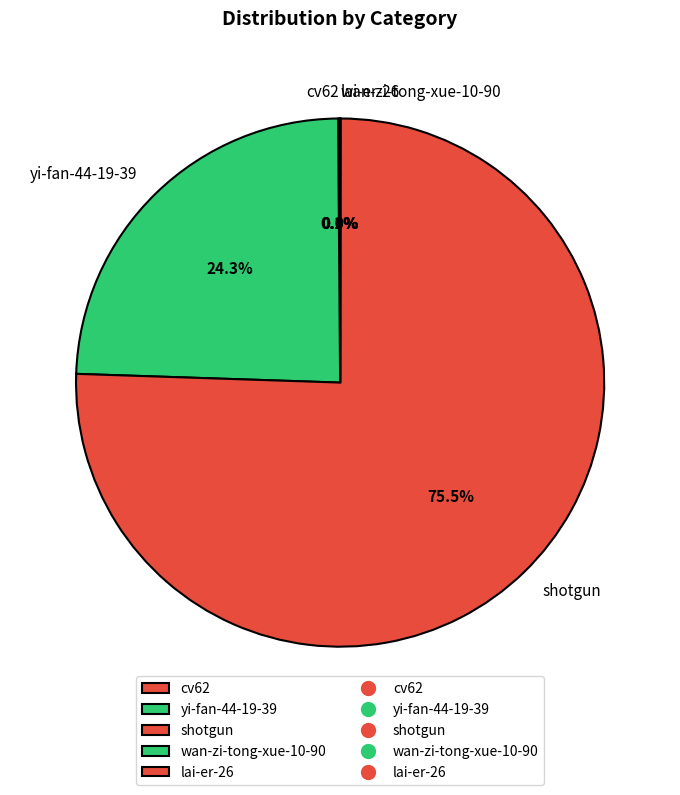

What is the majority slice?

shotgun